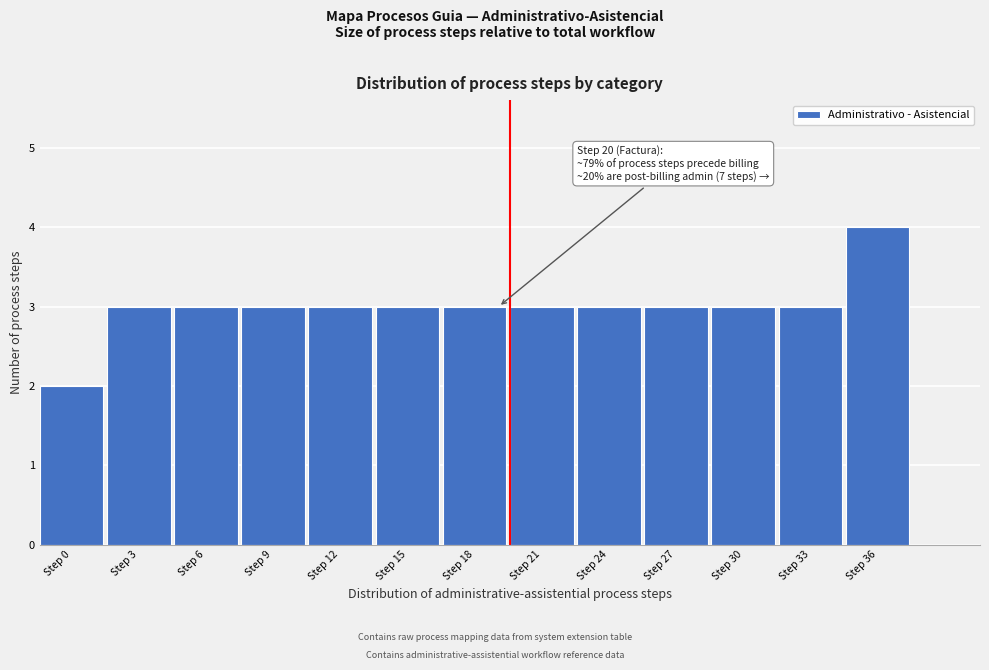

Reading left to right, extract all data points from this chart.

Step 0=2	Step 3=3	Step 6=3	Step 9=3	Step 12=3	Step 15=3	Step 18=3	Step 21=3	Step 24=3	Step 27=3	Step 30=3	Step 33=3	Step 36=4